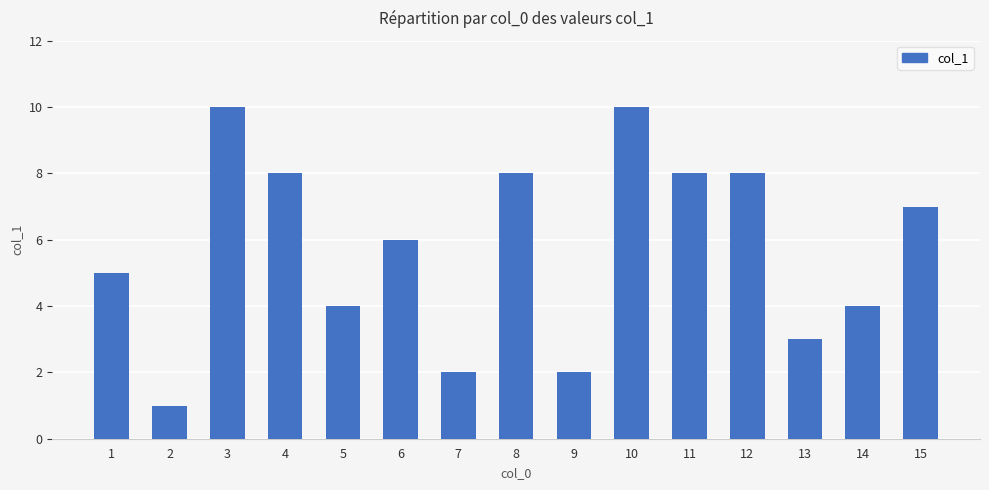

What is the difference between the maximum and minimum values?

9